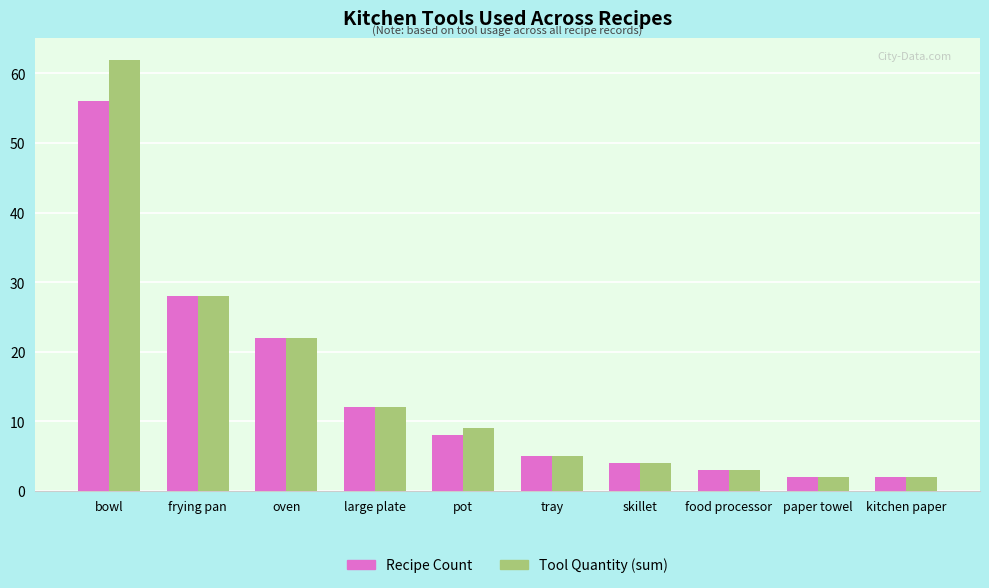

What is the label of the 8th bar from the right?

oven